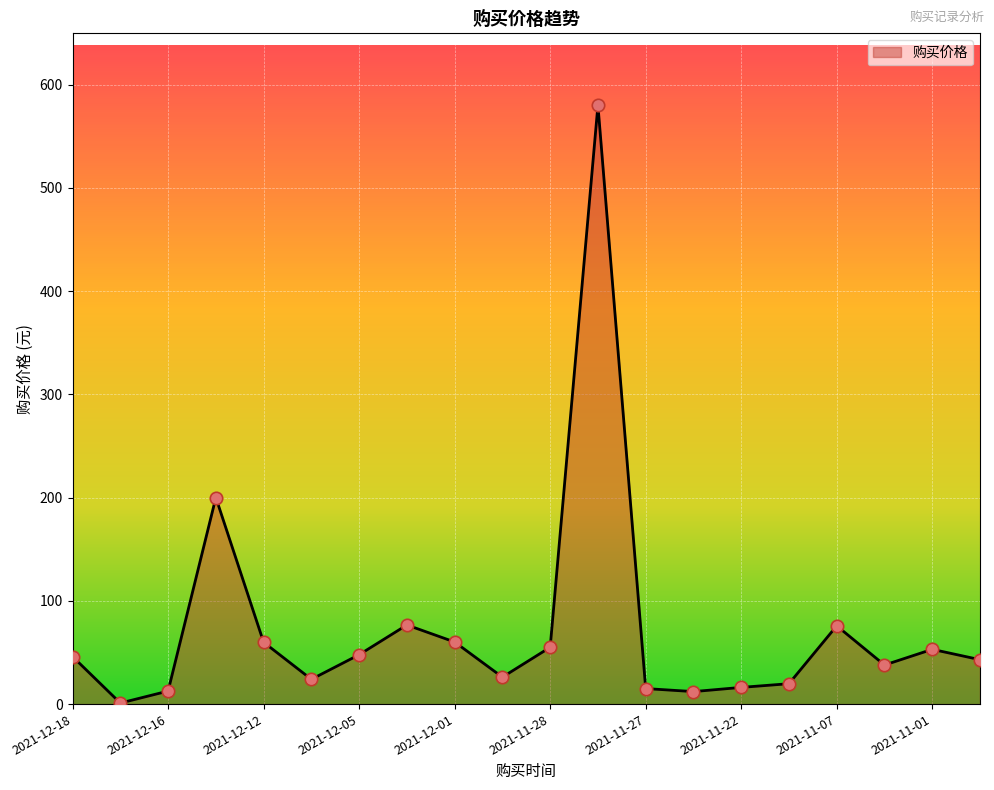

What is the difference between the maximum and minimum values?

579.0